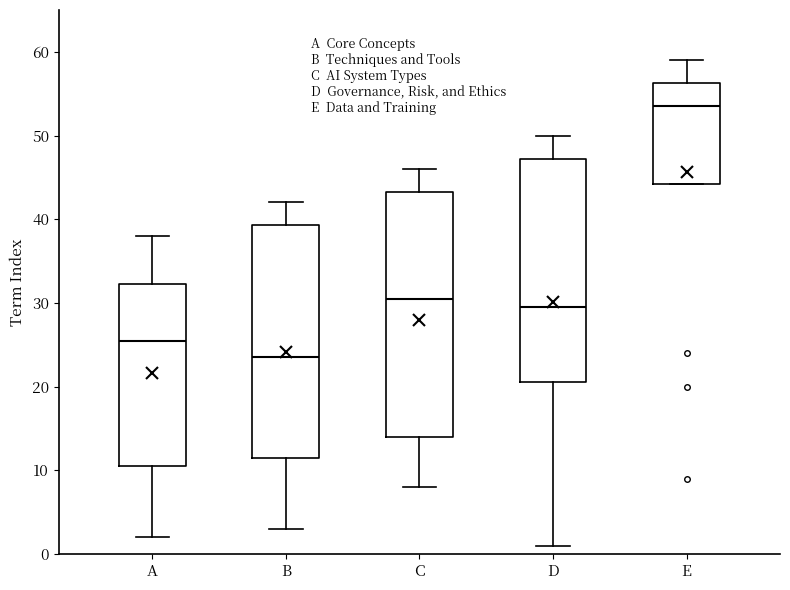

Where does the lower whisker of the box for A end on the y-axis? The values are not printed on the chart, so give them approximately, as read against the axis.

2